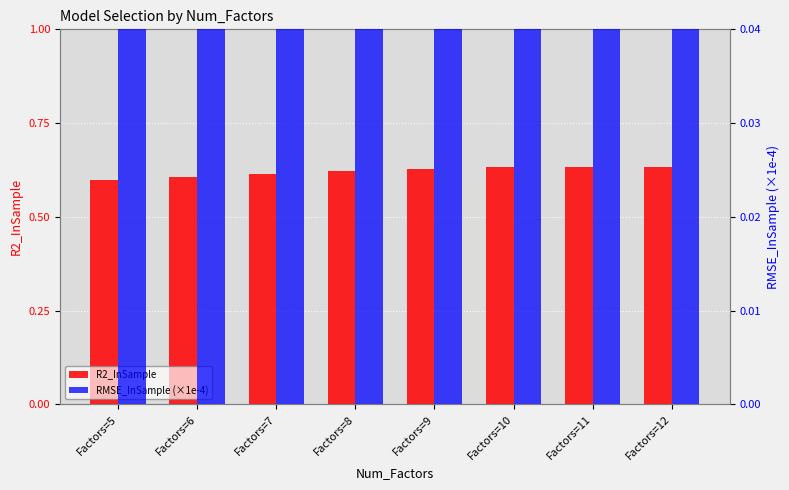

How many distinct data groups are displayed?

2